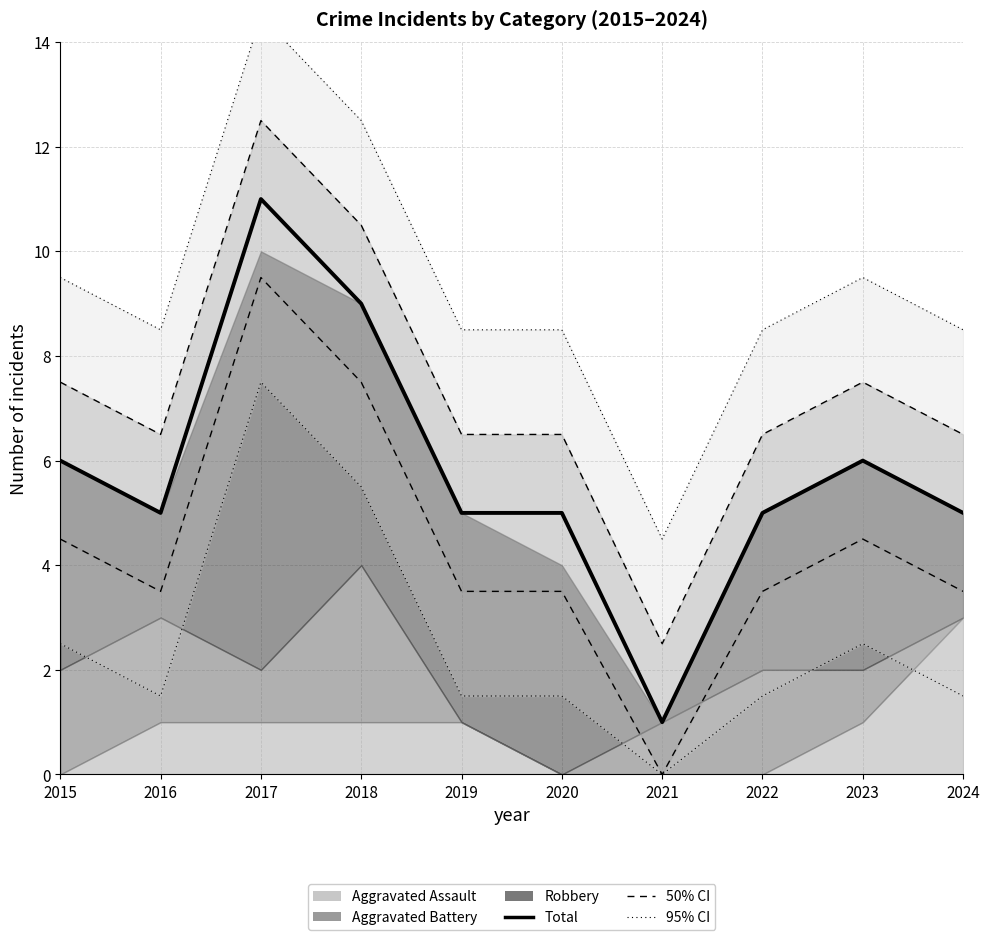

List the labels in order of value, largest first.

2017, 2018, 2015, 2023, 2016, 2019, 2020, 2022, 2024, 2021